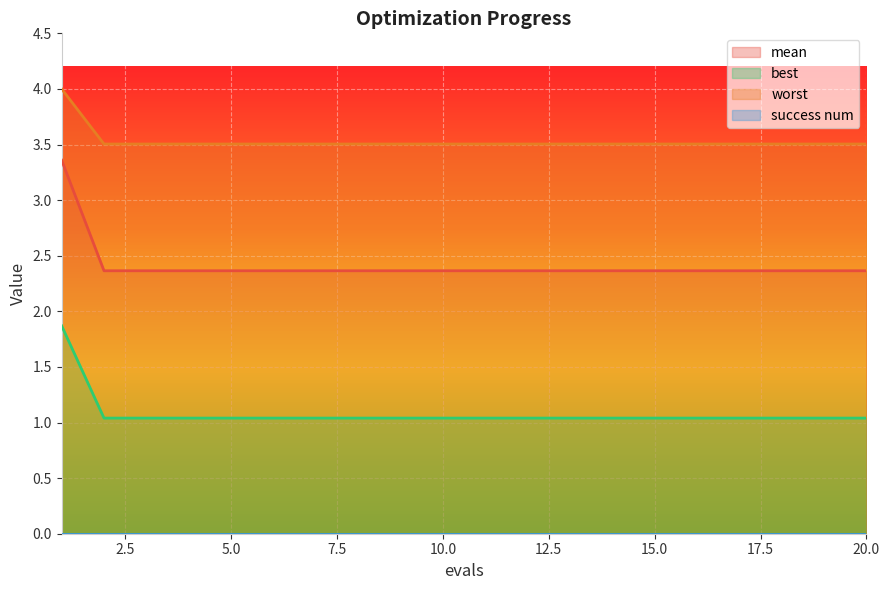

Count the number of categories in the chart.

20